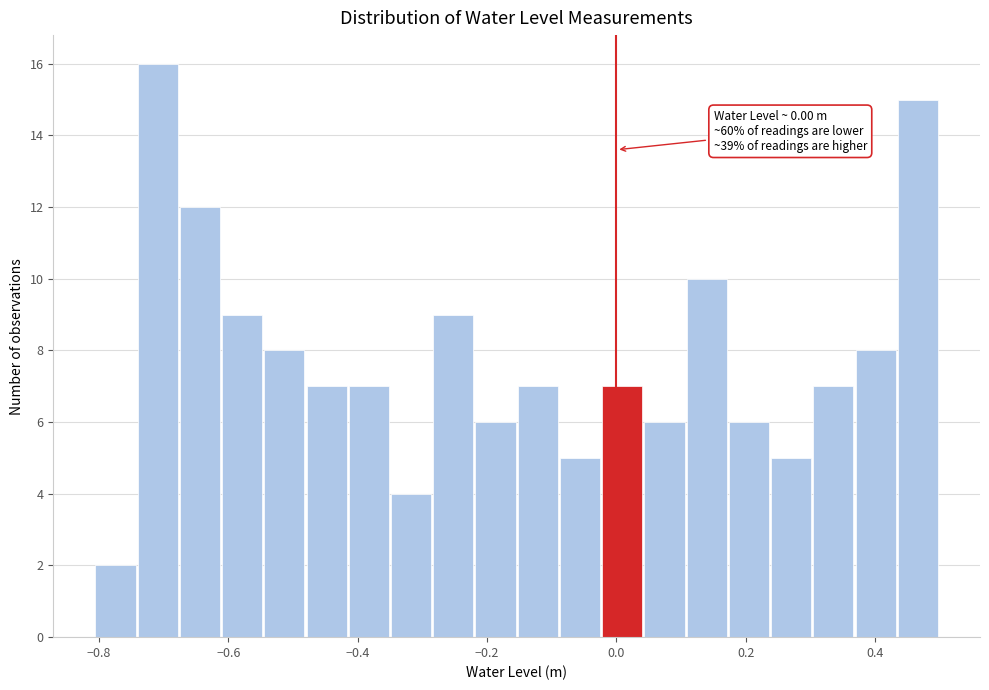

Around what value on the x-axis is the tallest bar? Give the approximate position of its centre, as read against the axis.

-0.70